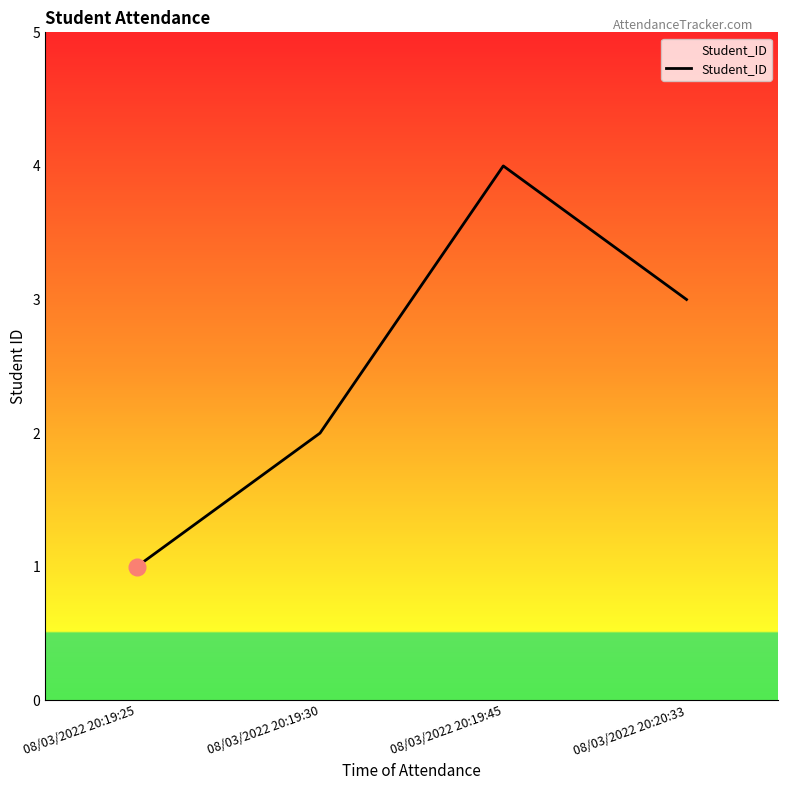

Rank the categories by value from highest to lowest.

08/03/2022 20:19:45, 08/03/2022 20:20:33, 08/03/2022 20:19:30, 08/03/2022 20:19:25